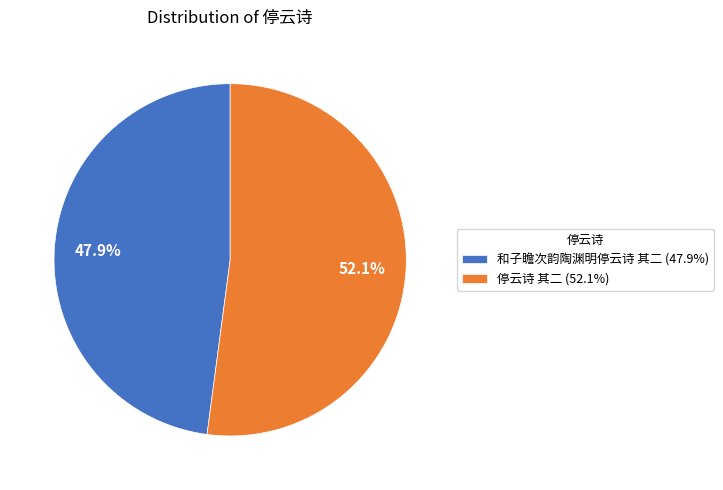

Which slice is the largest?

停云诗 其二